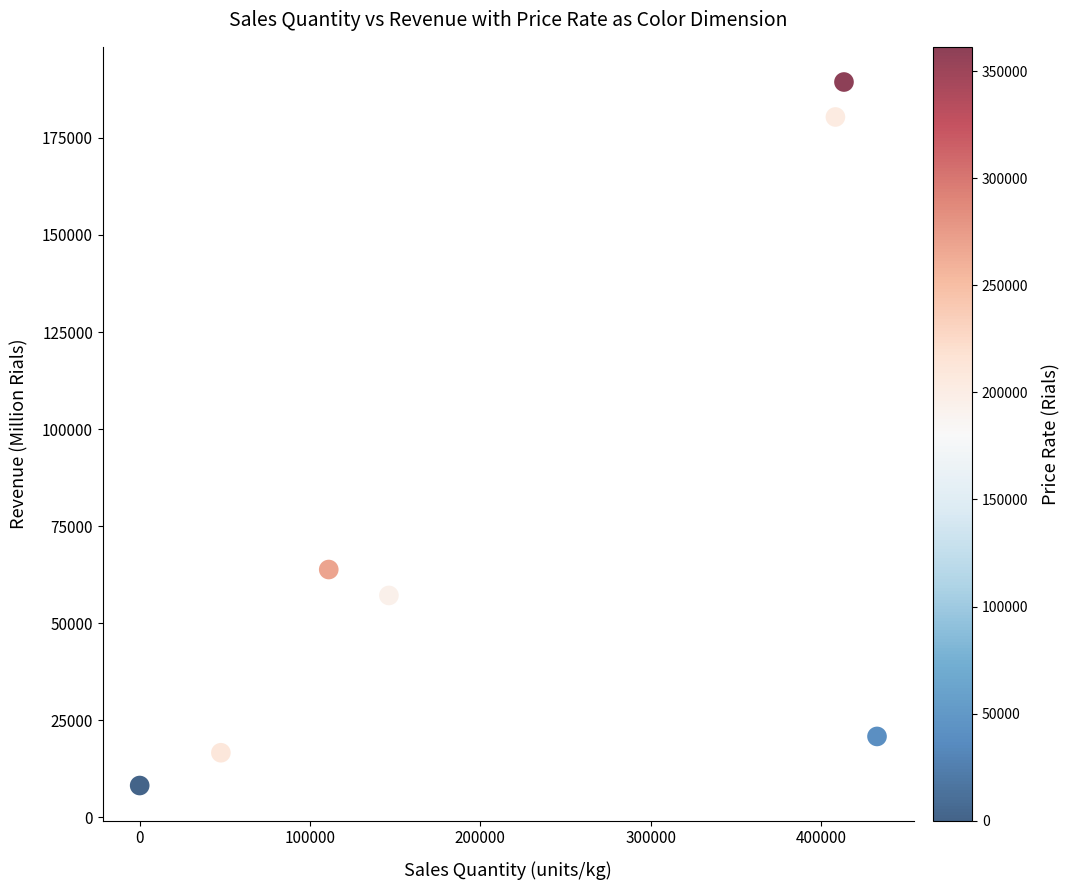

What Y value in the scatter plot is closest to 98802?

63846